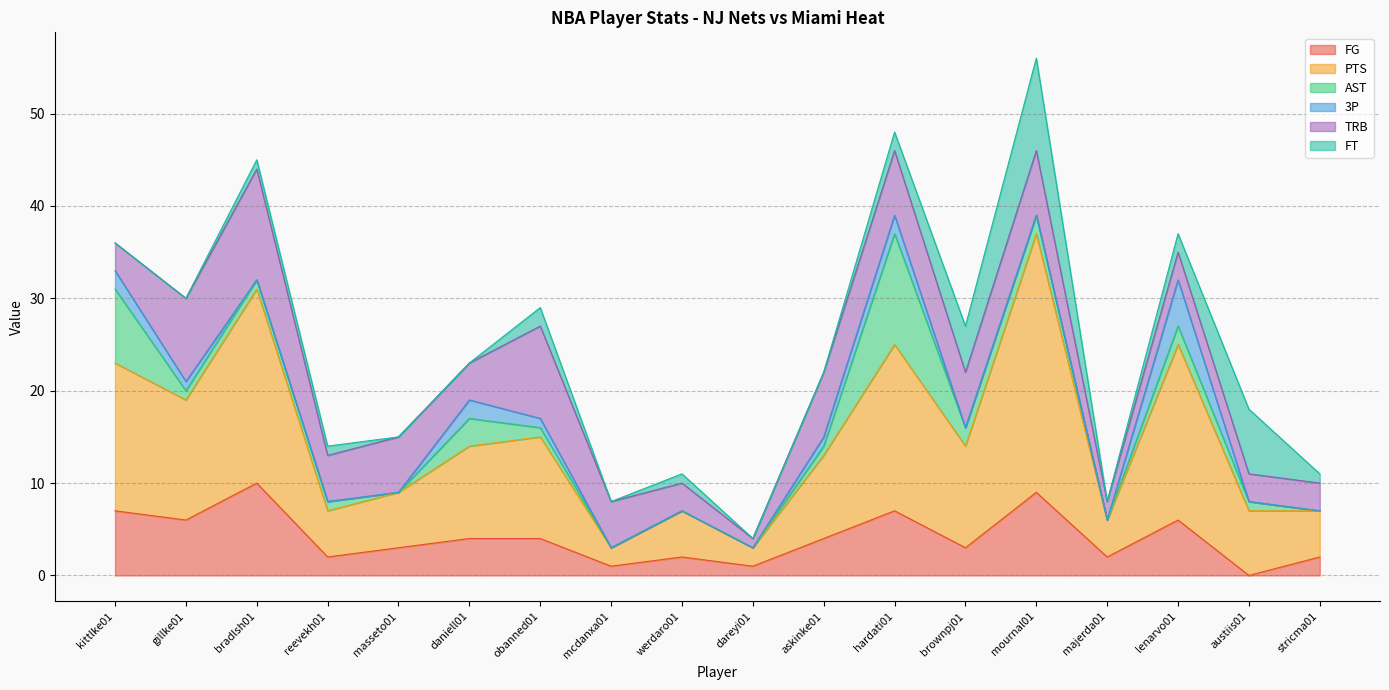

At which category does 3P reach its first local peak?

daniell01